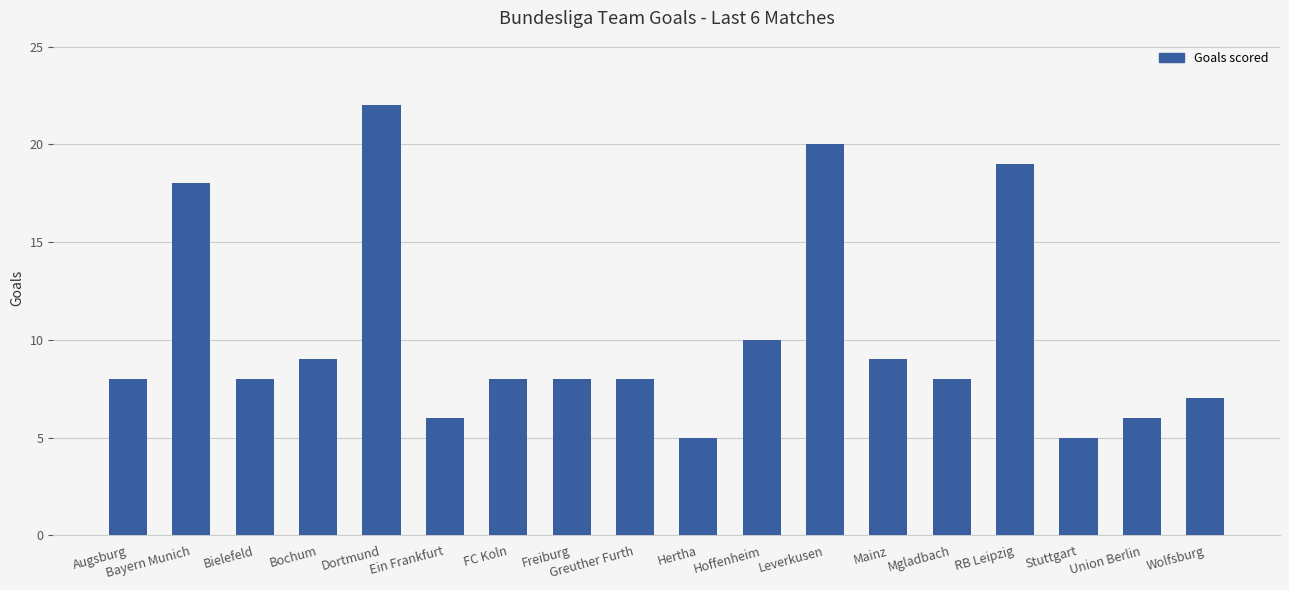

Reading left to right, list all the values displayed in this chart.

Augsburg=8	Bayern Munich=18	Bielefeld=8	Bochum=9	Dortmund=22	Ein Frankfurt=6	FC Koln=8	Freiburg=8	Greuther Furth=8	Hertha=5	Hoffenheim=10	Leverkusen=20	Mainz=9	Mgladbach=8	RB Leipzig=19	Stuttgart=5	Union Berlin=6	Wolfsburg=7